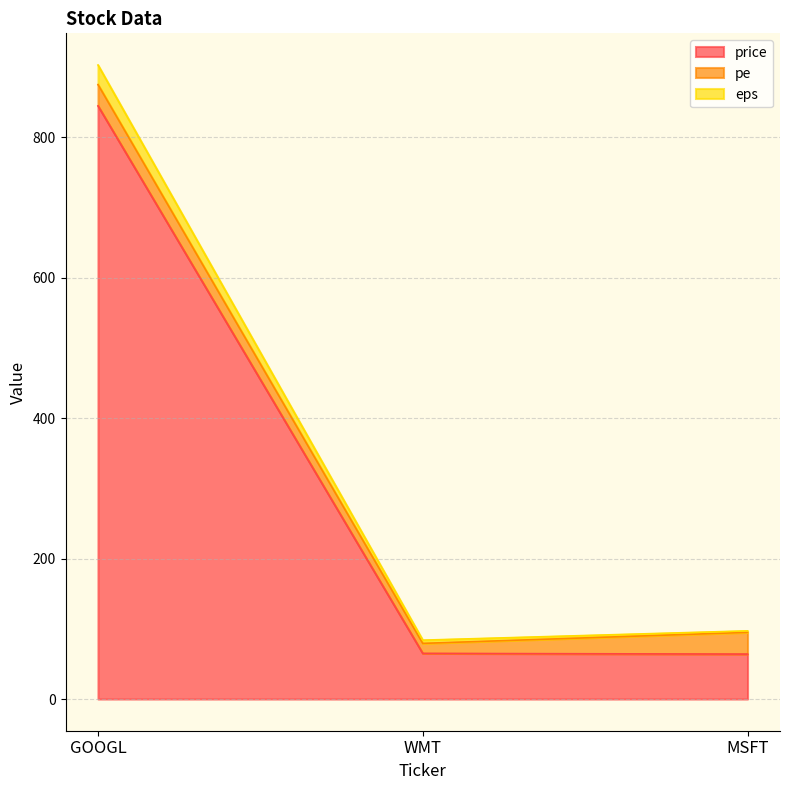

At which category is the sum across all series the highest?

GOOGL